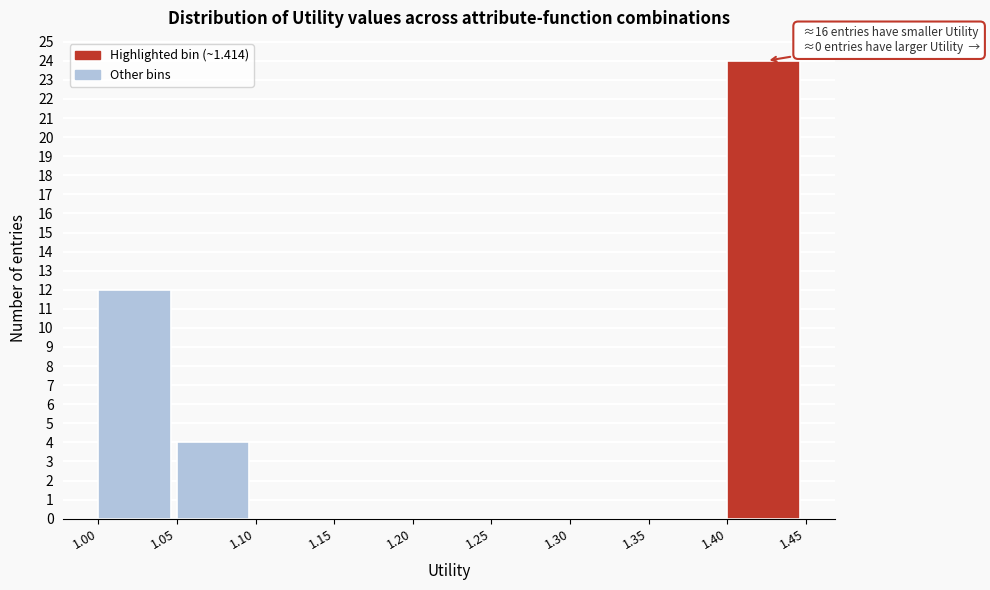

Over which range of the x-axis is the bar tallest?

1.40 to 1.45